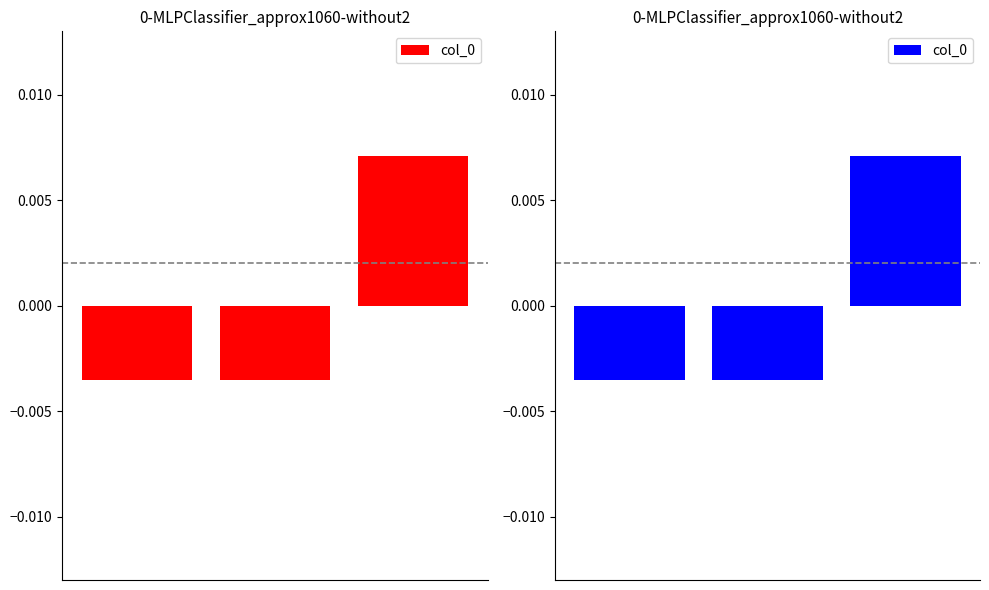

The value at 2 is 0.0. True or false?

True